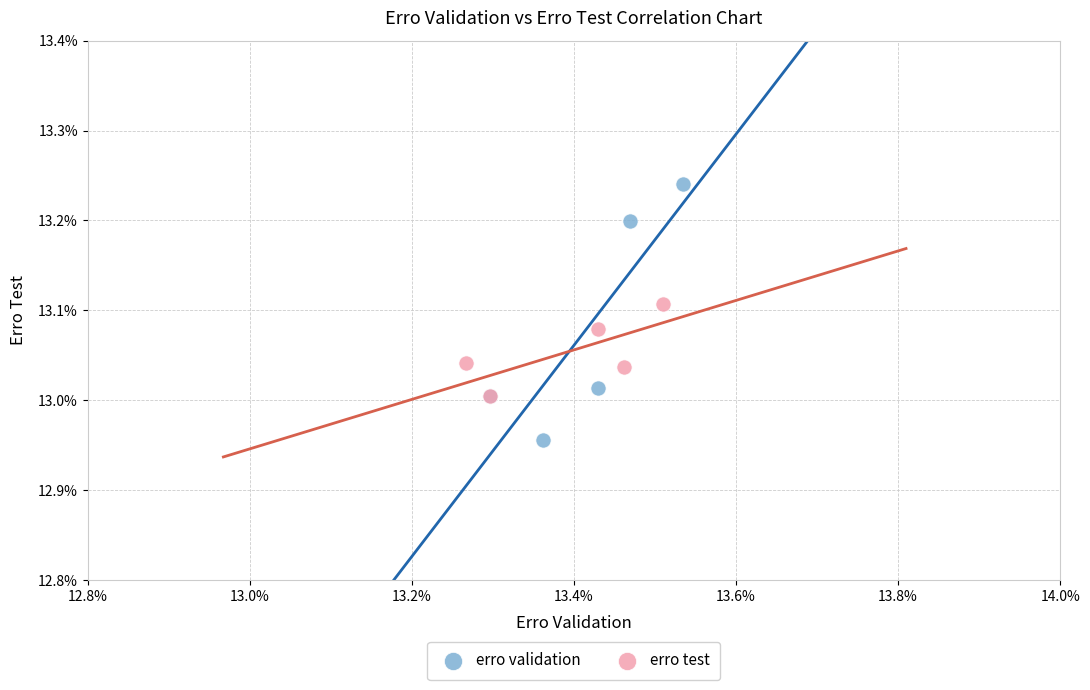

What are all the series names shown in the legend?

erro validation, erro test